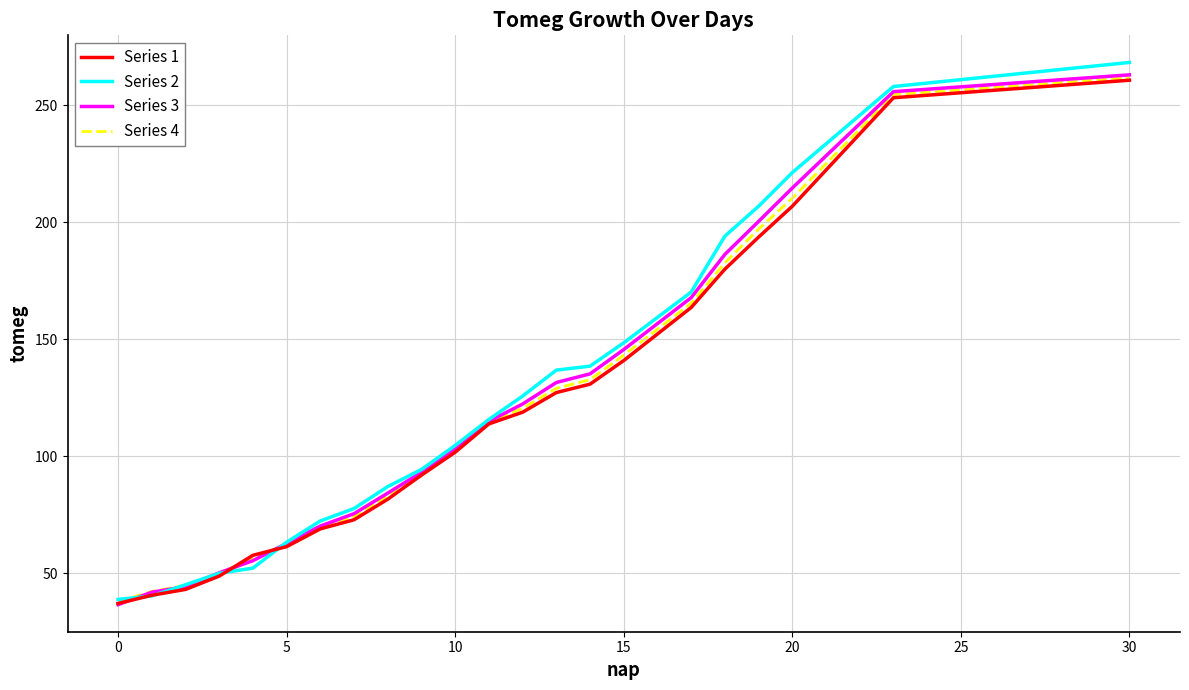

Which series has the largest range (max minus min)?

Series 2